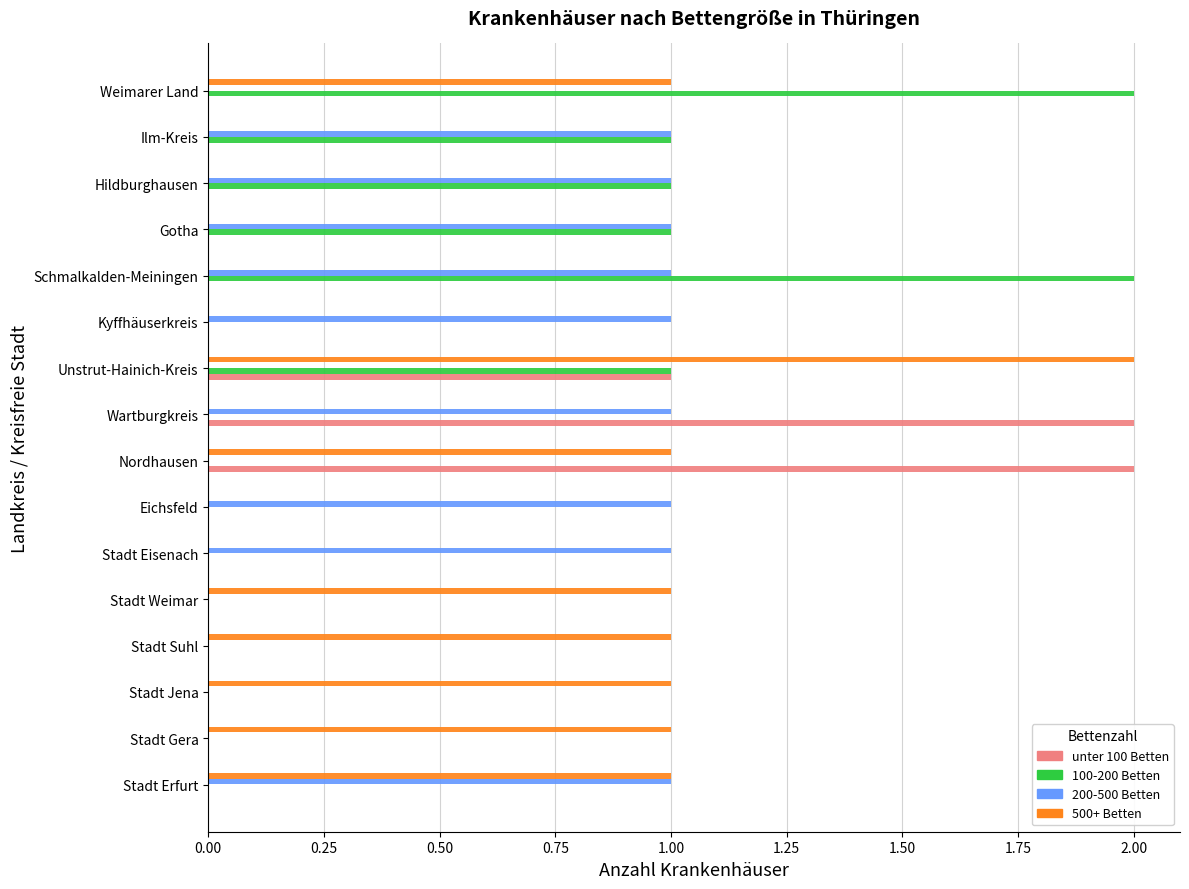

Count the number of categories in the chart.

16